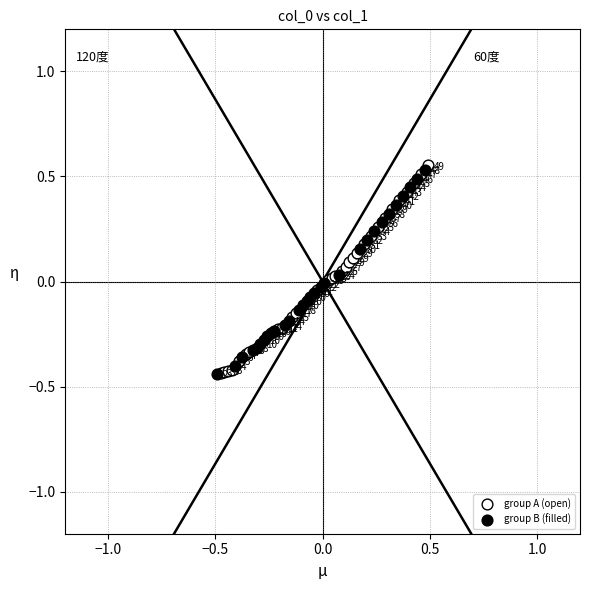

Which series contains the highest Y value?

group A (open)